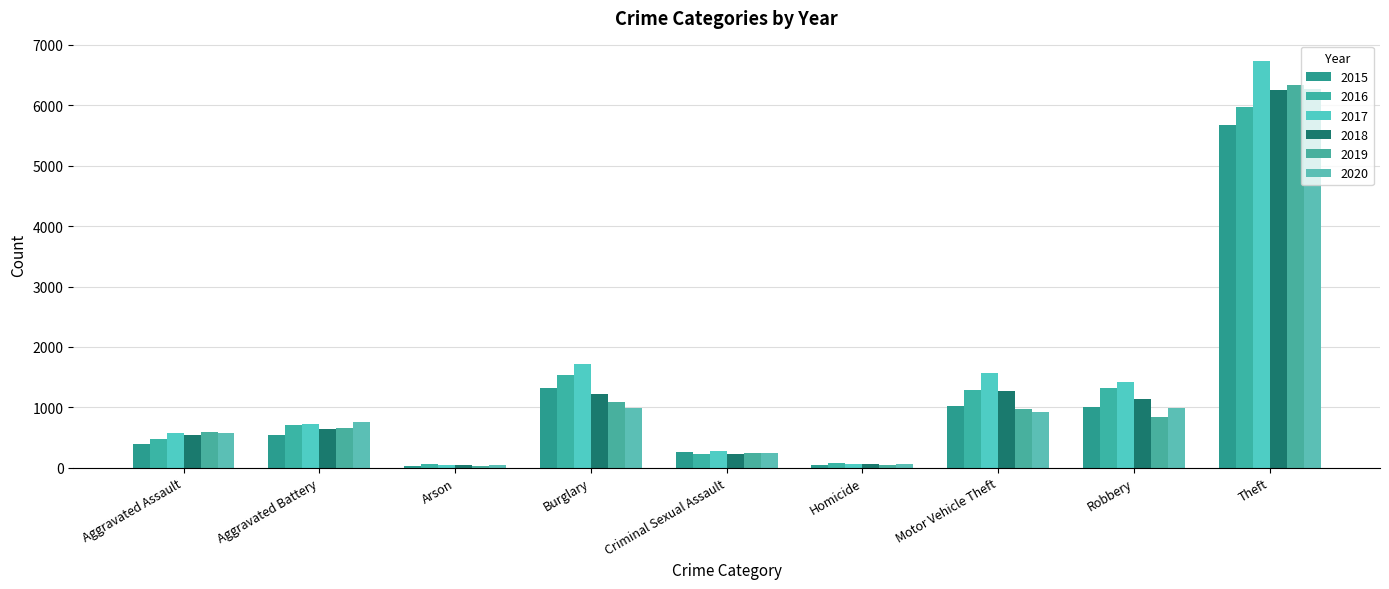

How many series are shown in this chart?

6